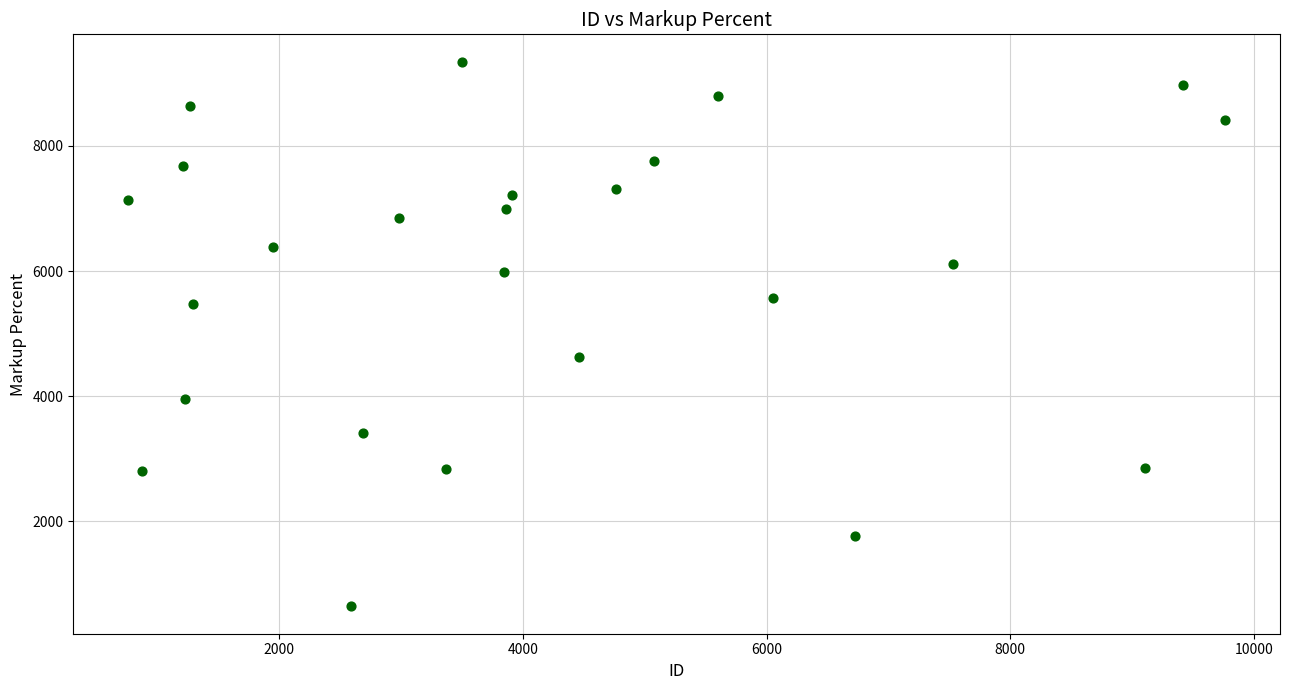

What Y value in the scatter plot is closest to 4995?

4624.2